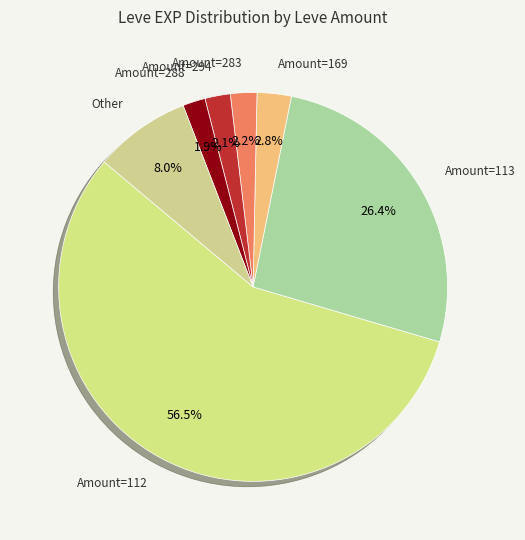

How many slices are in this pie chart?

7